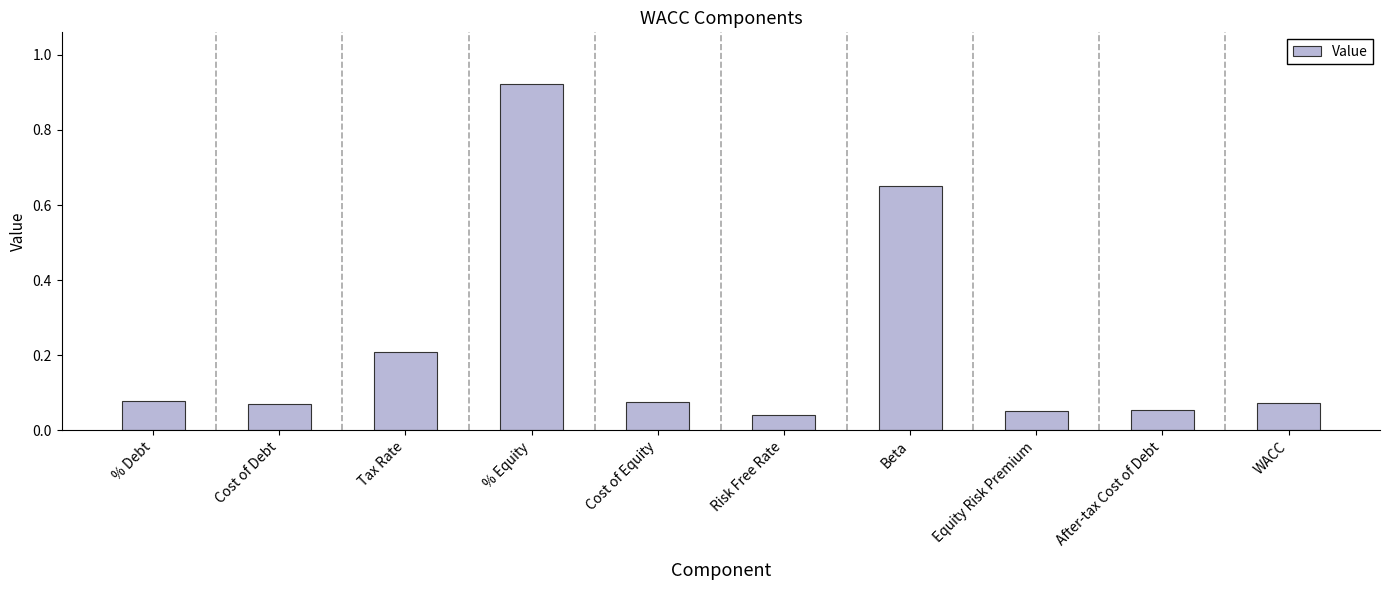

At which category does the chart reach its peak across all series?

% Equity